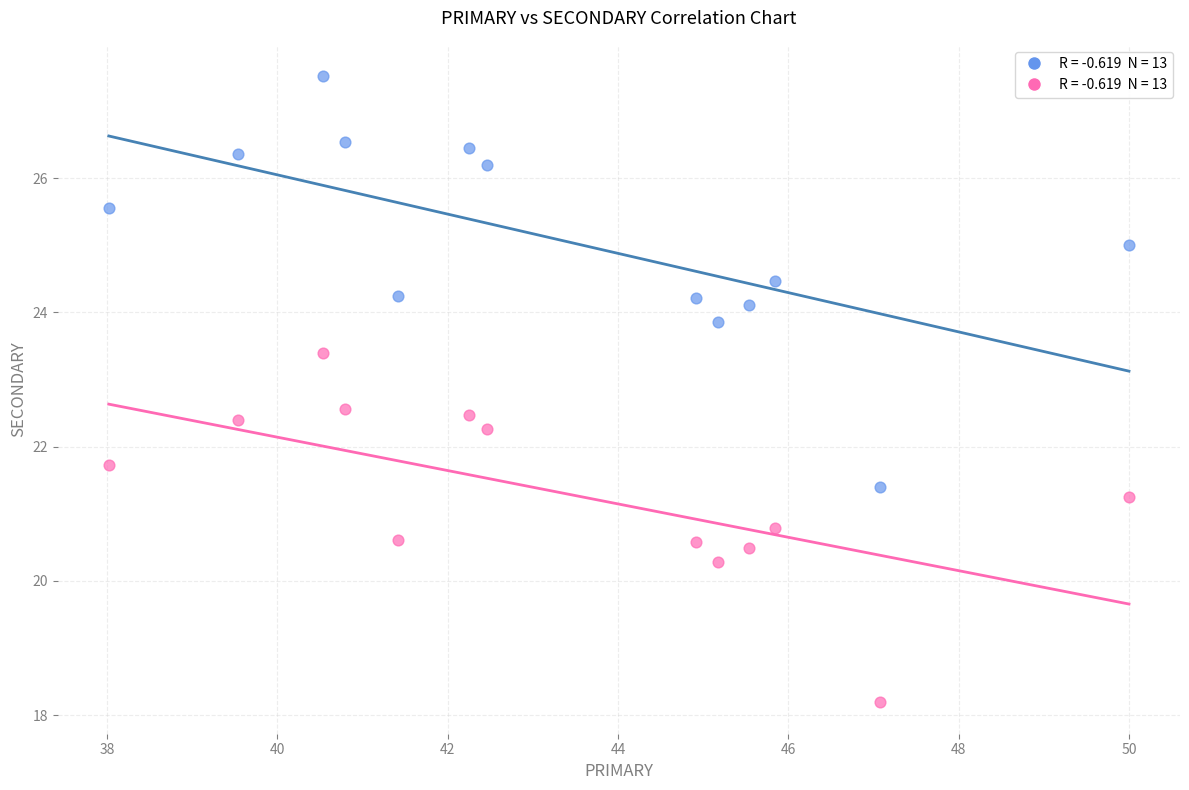

Across all data points, what is the range of X values (max minus min)?

12.0